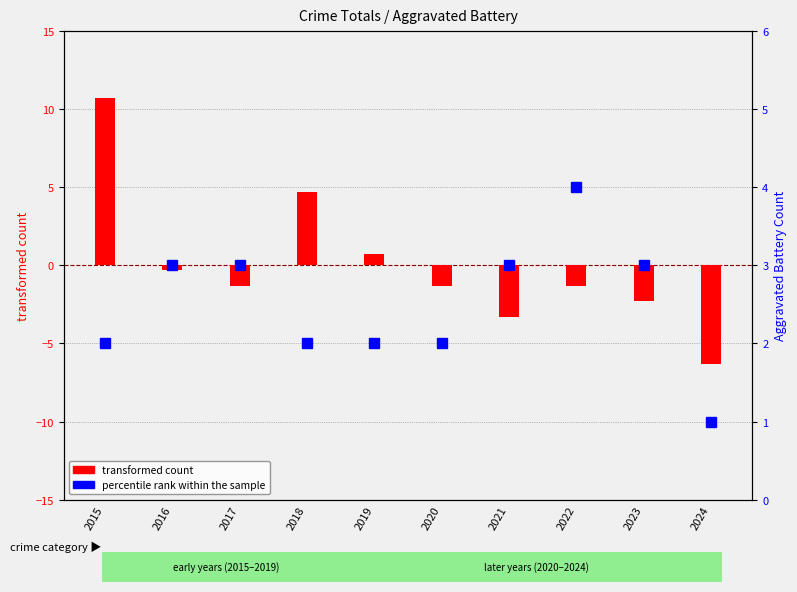

What is the total value across all series at 2017?

1.7